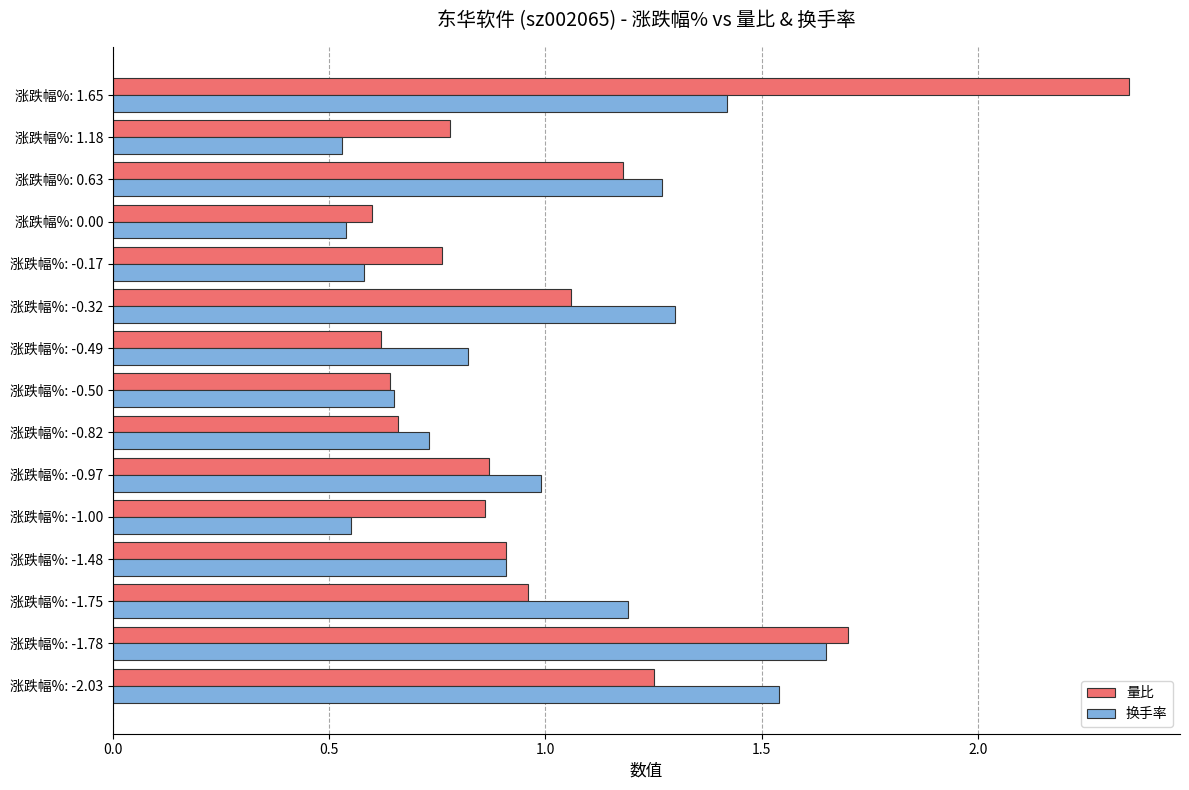

What is the sum of the 换手率 values at 涨跌幅%: -1.78 and 涨跌幅%: -0.49?

2.5